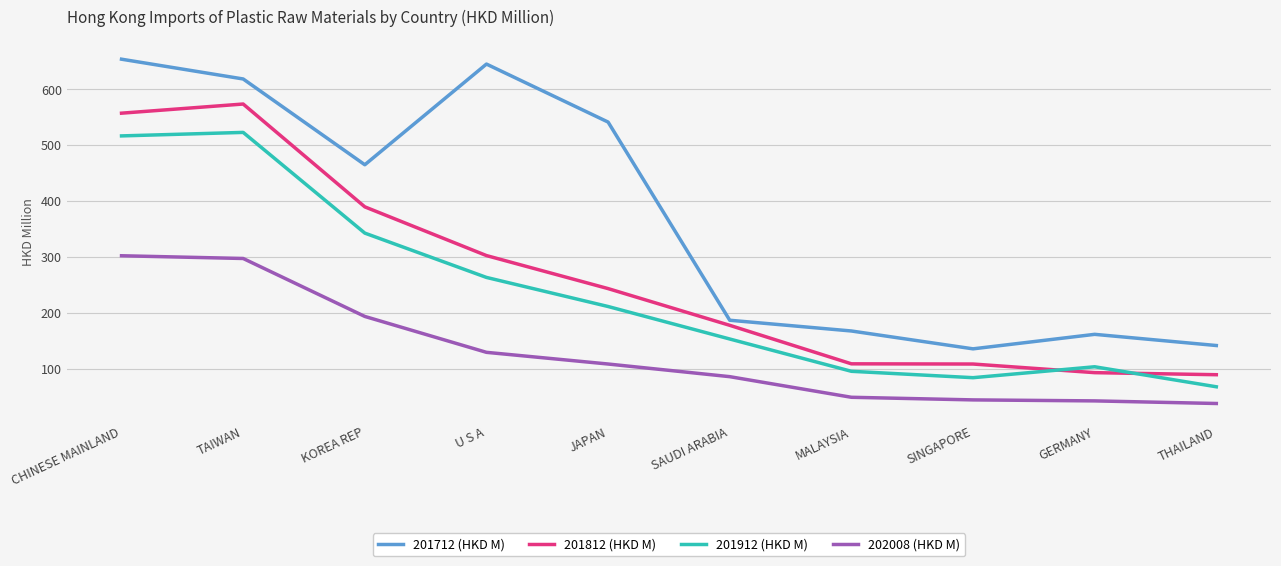

Which series has the largest range (max minus min)?

201712 (HKD M)